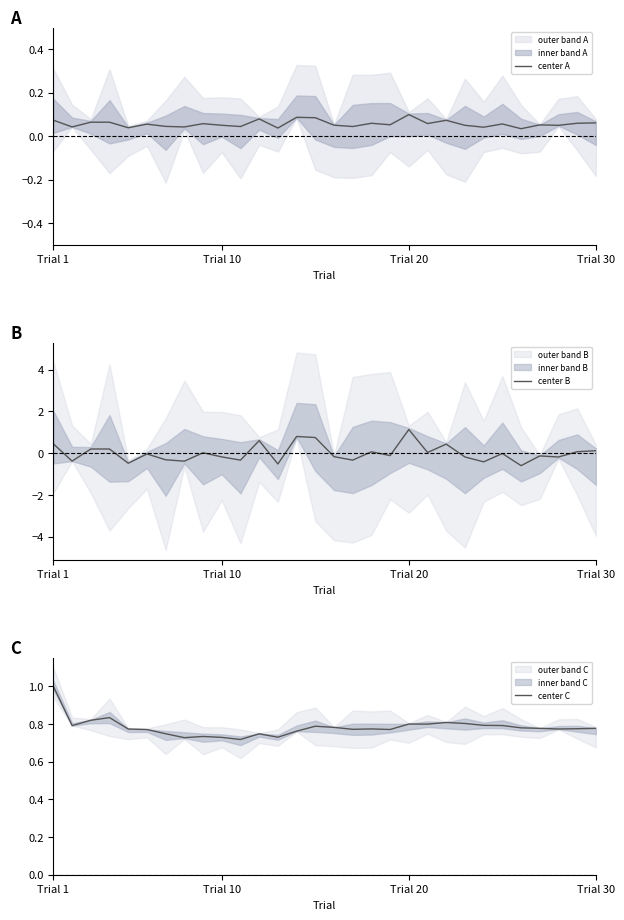

What is the difference between the maximum and second lowest values in the center A series?

0.1